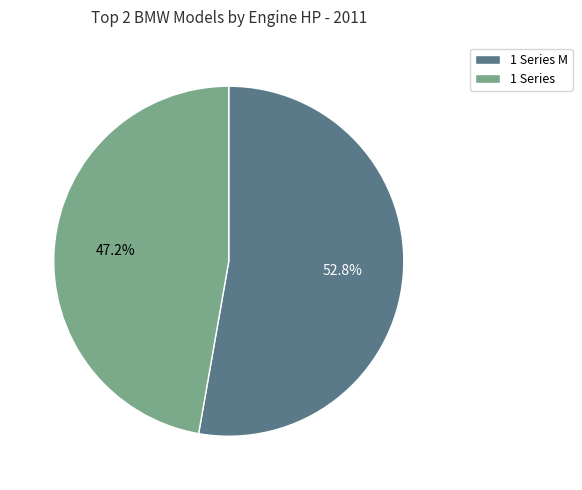

Approximately how many times larger is the value at 1 Series compared to 1 Series M?

0.9